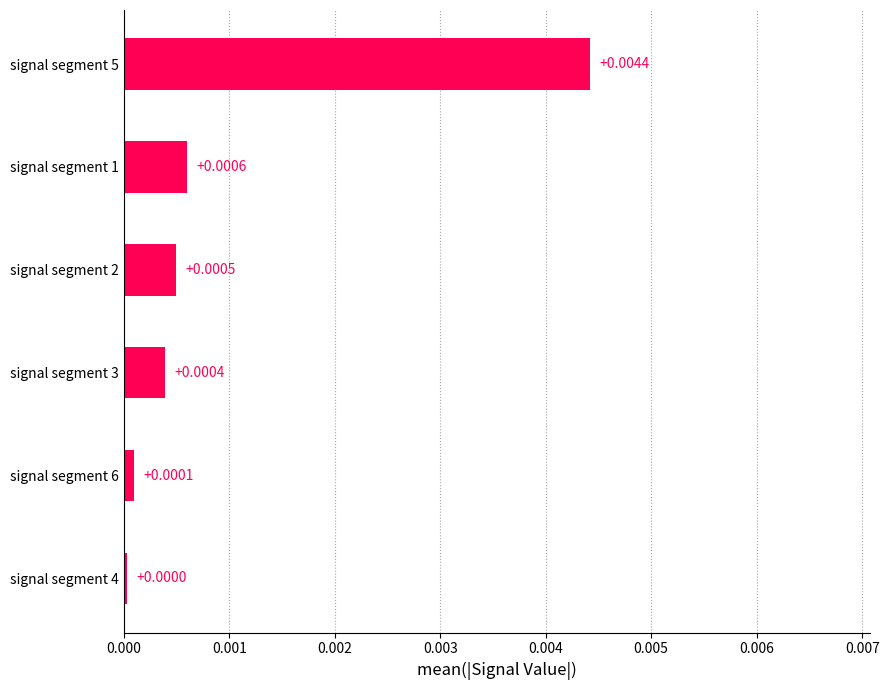

Does the chart contain any negative values?

No